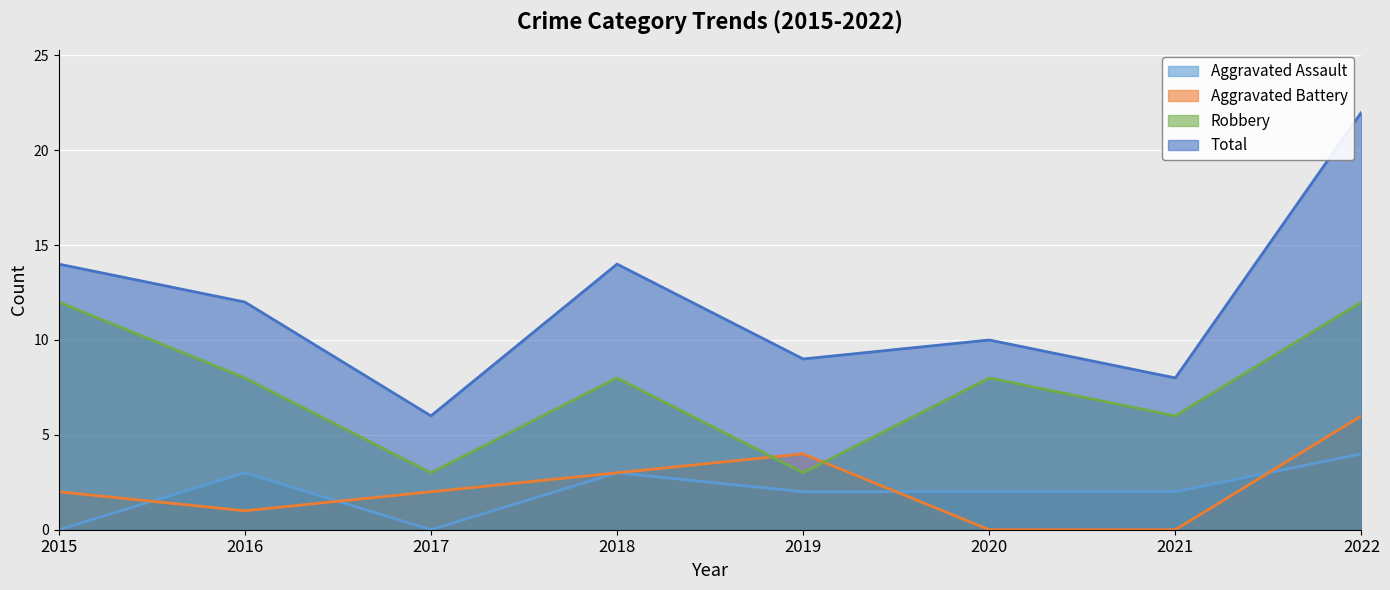

Reading right to left, what are all the values shown in this chart?

Aggravated Assault: 2022=4	2021=2	2020=2	2019=2	2018=3	2017=0	2016=3	2015=0
Aggravated Battery: 2022=6	2021=0	2020=0	2019=4	2018=3	2017=2	2016=1	2015=2
Robbery: 2022=12	2021=6	2020=8	2019=3	2018=8	2017=3	2016=8	2015=12
Total: 2022=22	2021=8	2020=10	2019=9	2018=14	2017=6	2016=12	2015=14